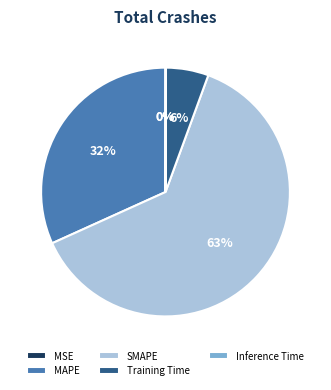

Does any single category account for the majority?

Yes